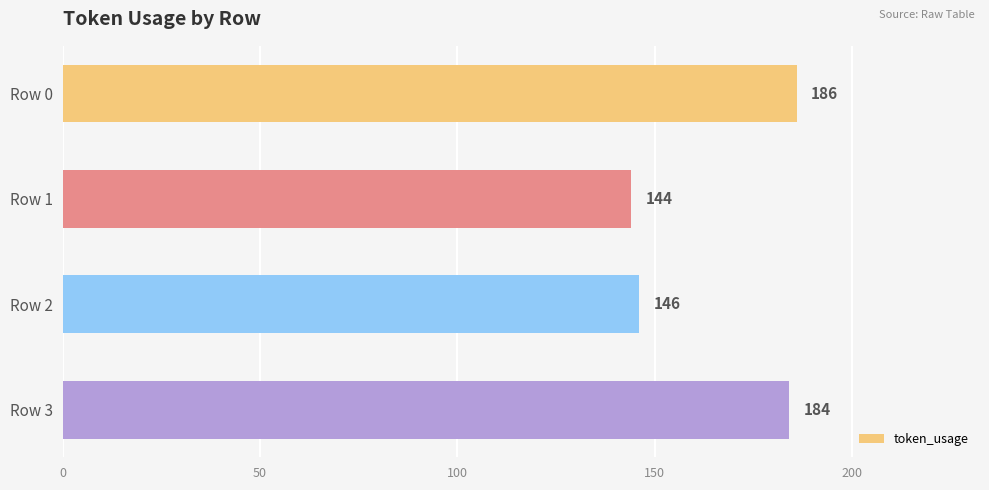

What is the sum of all values?

660